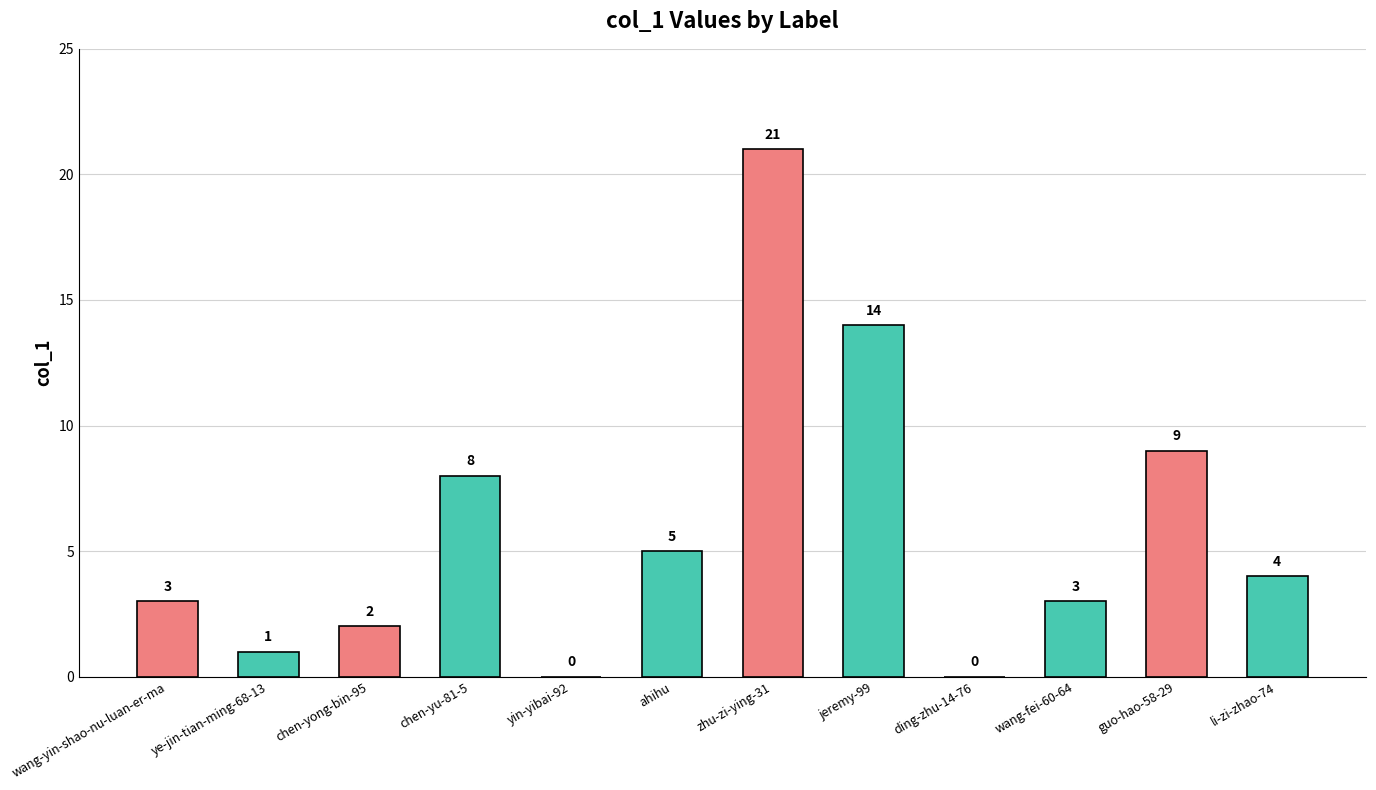

Reading left to right, extract all data points from this chart.

3	1	2	8	0	5	21	14	0	3	9	4